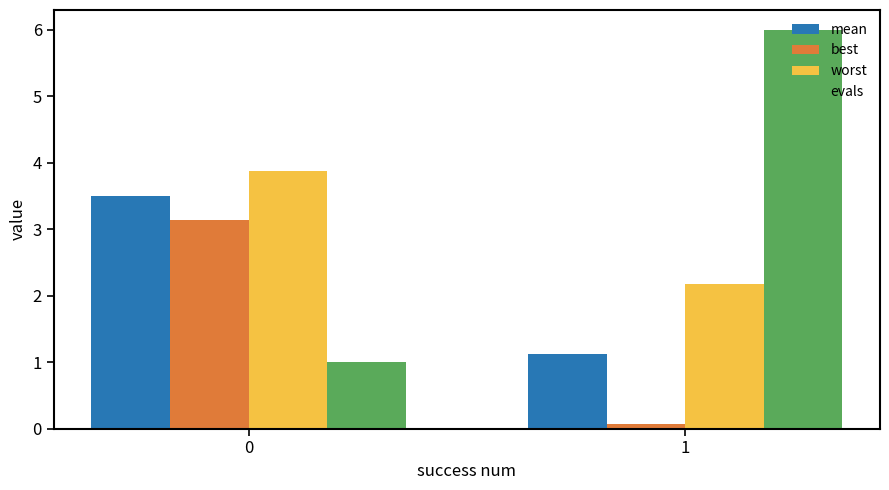

Rank the series by their maximum value, from lowest to highest.

best, mean, worst, evals